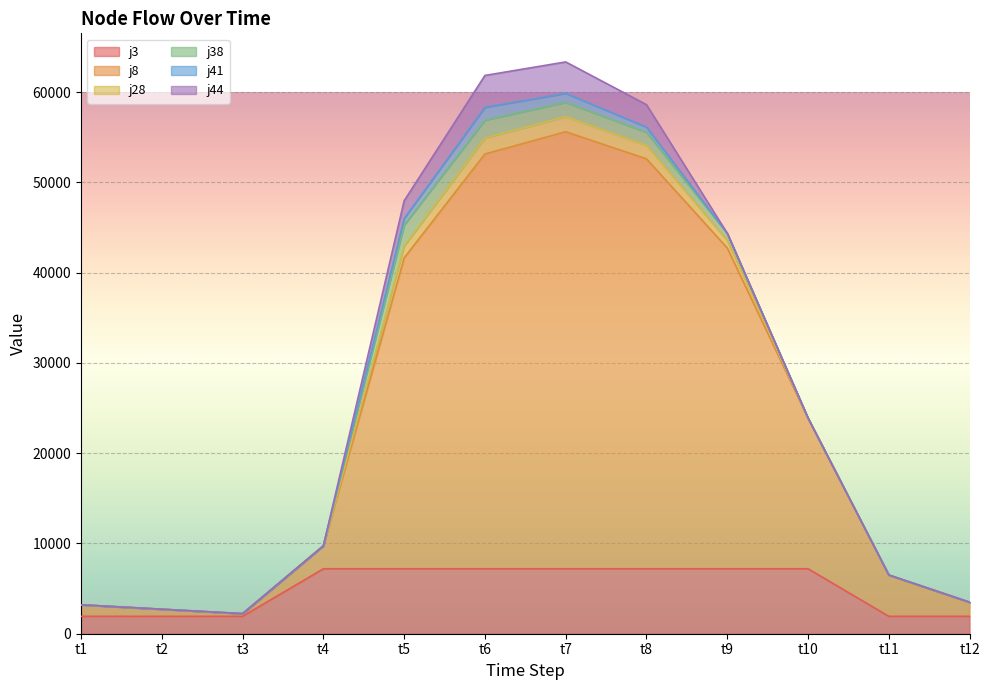

Reading left to right, what are all the values shown in this chart?

j3: 1927.0	1927.0	1927.0	7195.0	7195.0	7195.0	7195.0	7195.0	7195.0	7195.0	1927.0	1927.0
j8: 1277.0	787.0	298.0	2544.0	34448.0	45953.0	48417.7	45416.7	35537.0	16691.0	4576.0	1561.0
j28: 0.0	0.0	0.0	0.0	1298.4	1764.8	1672.1	1490.0	842.6	0.0	0.0	0.0
j38: 0.0	0.0	0.0	0.0	2331.6	1982.0	1584.8	1439.6	786.2	0.0	0.0	0.0
j41: 0.0	0.0	0.0	0.0	726.1	1424.3	1001.1	586.5	0.0	0.0	0.0	0.0
j44: 0.0	0.0	0.0	0.0	1969.0	3532.1	3478.7	2484.7	0.0	0.0	0.0	0.0